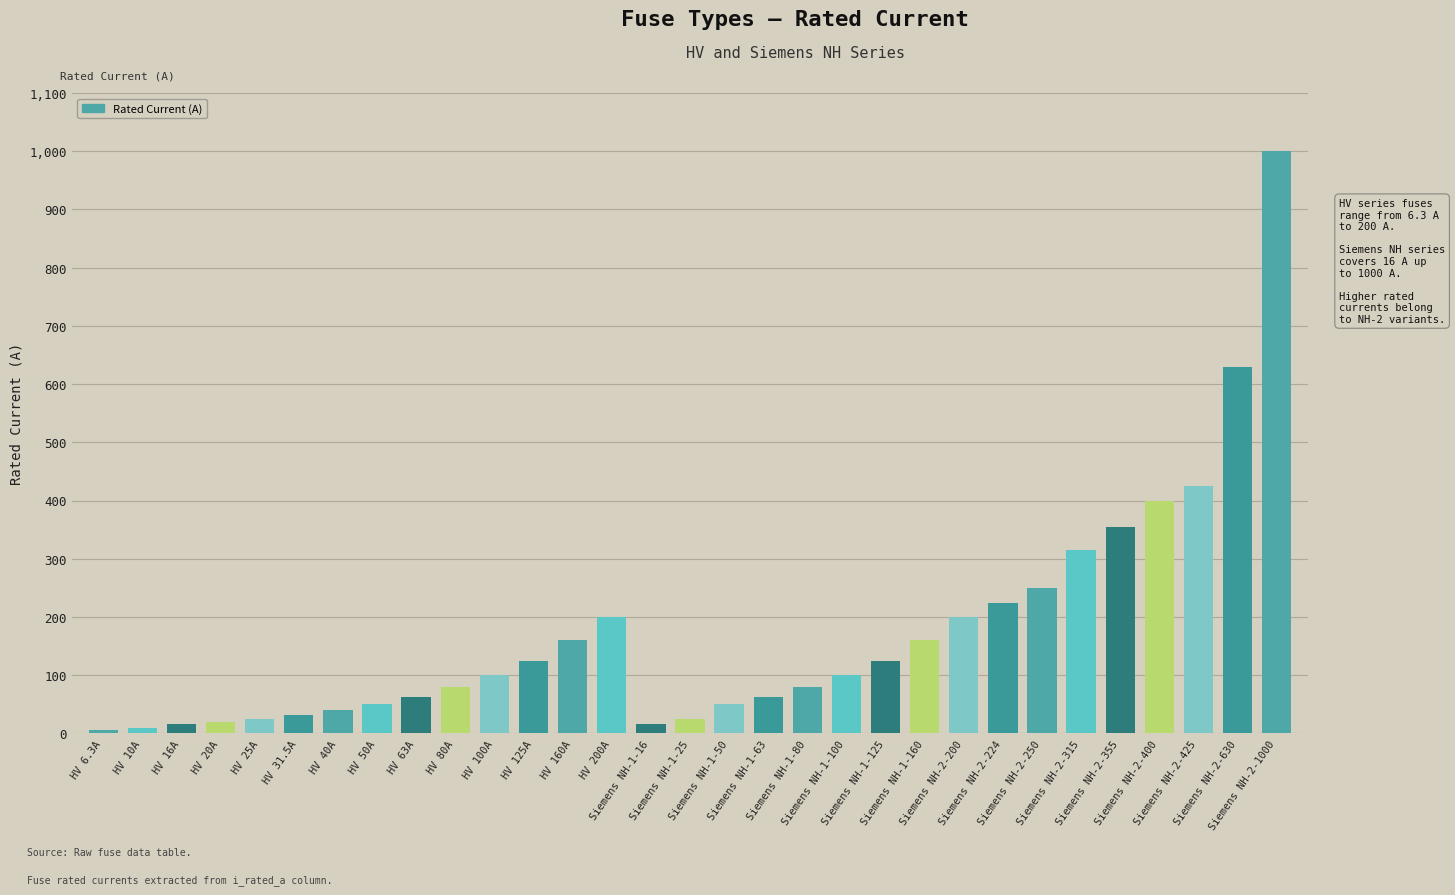

What is the average value?

172.4